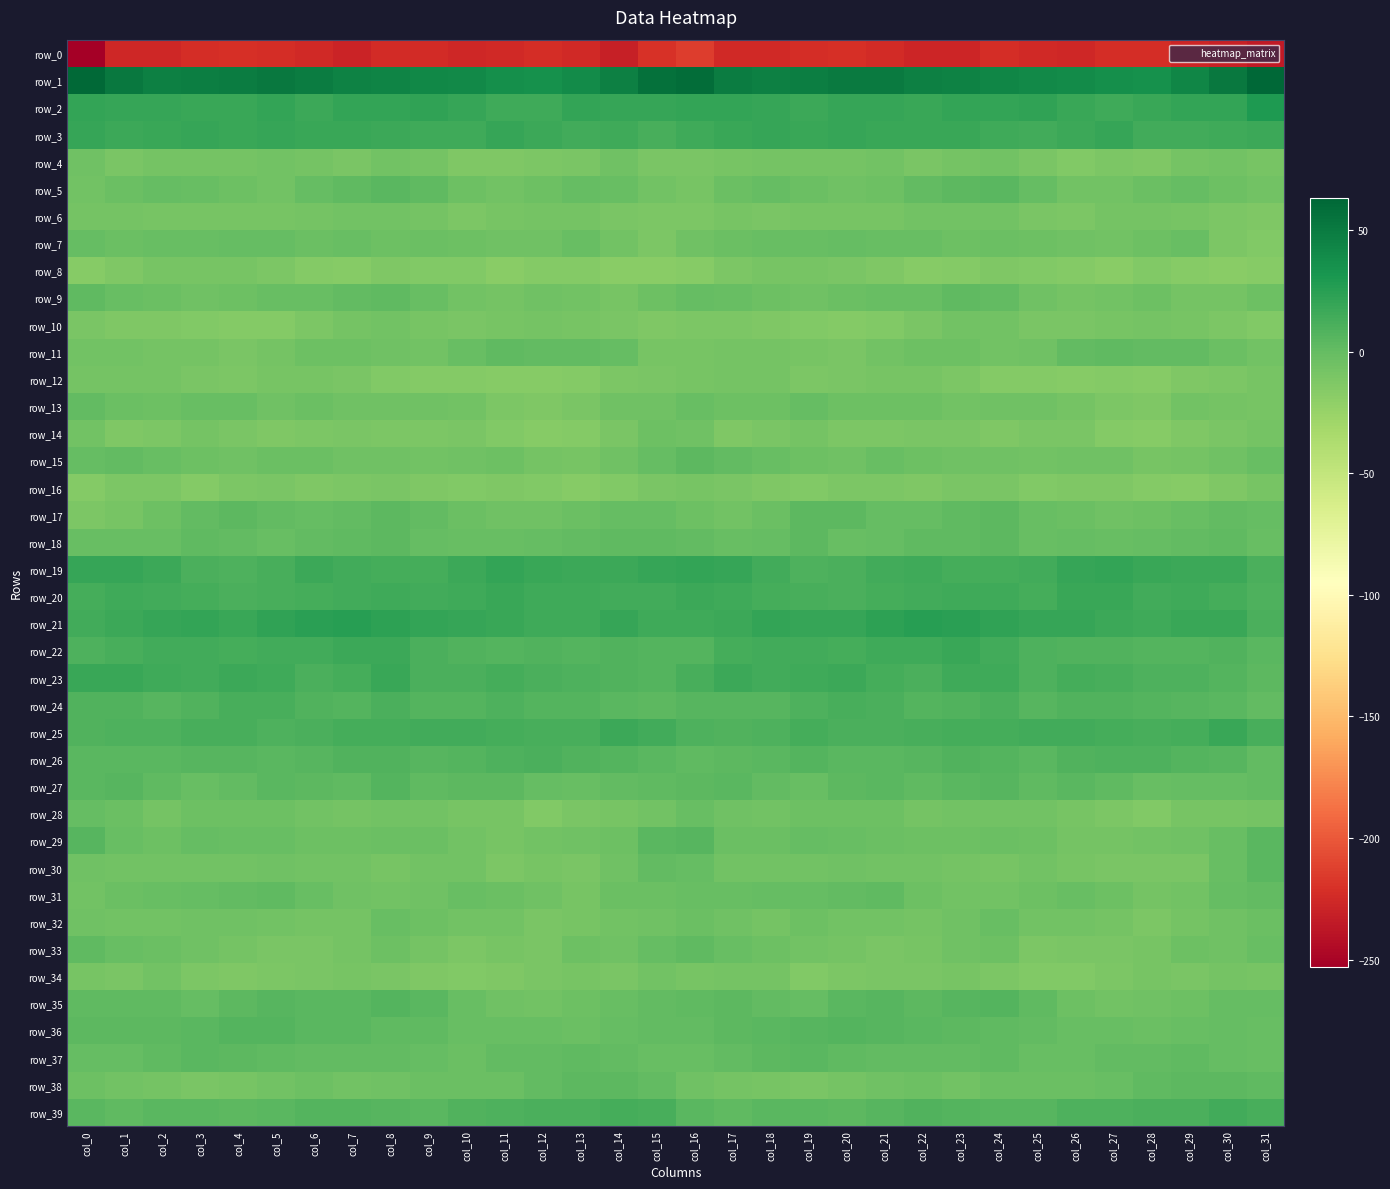

At which label does row_7 reach its minimum?

col_31